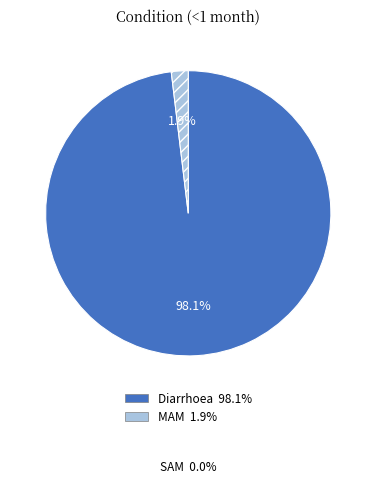

Is there a majority slice in this chart?

Yes